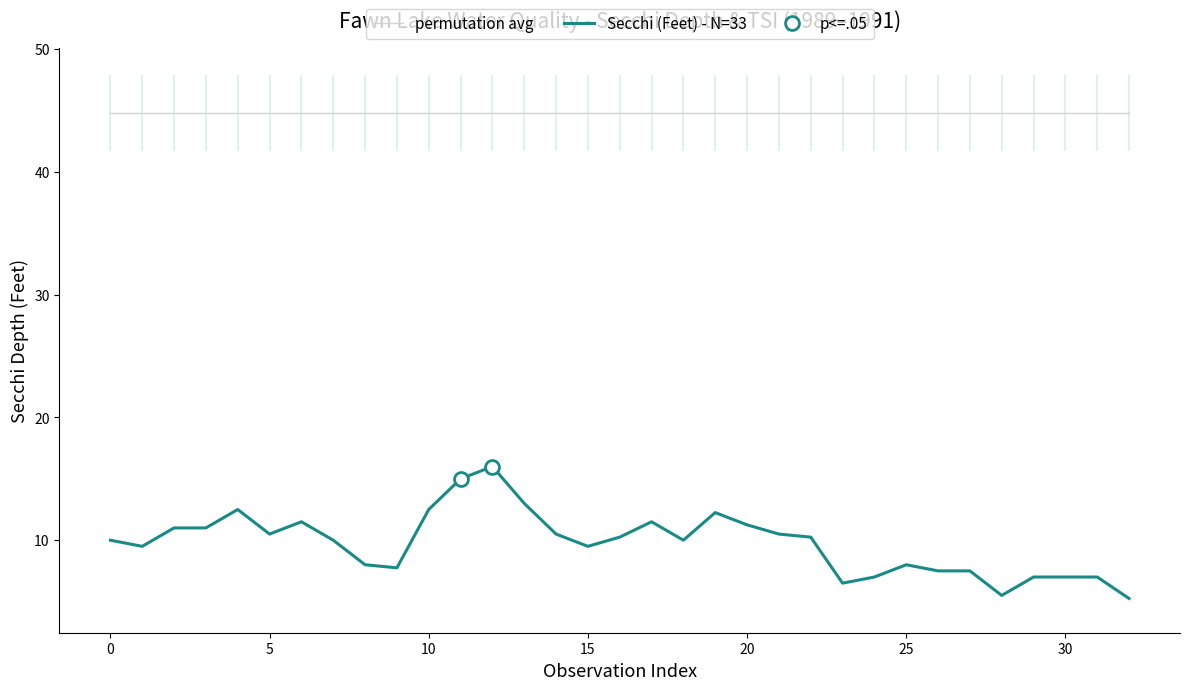

Rank the series at 29 from highest to lowest value.

permutation avg, Secchi (Feet) - N=33